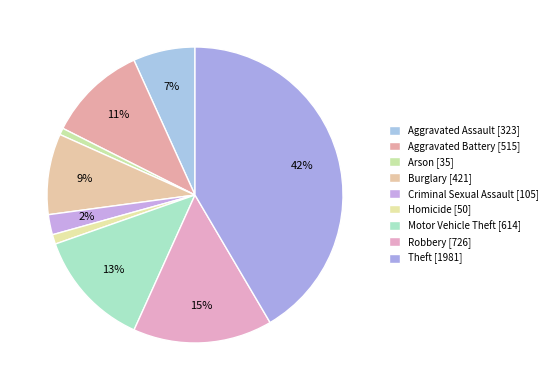

Rank the categories by value from lowest to highest.

Arson, Homicide, Criminal Sexual Assault, Aggravated Assault, Burglary, Aggravated Battery, Motor Vehicle Theft, Robbery, Theft